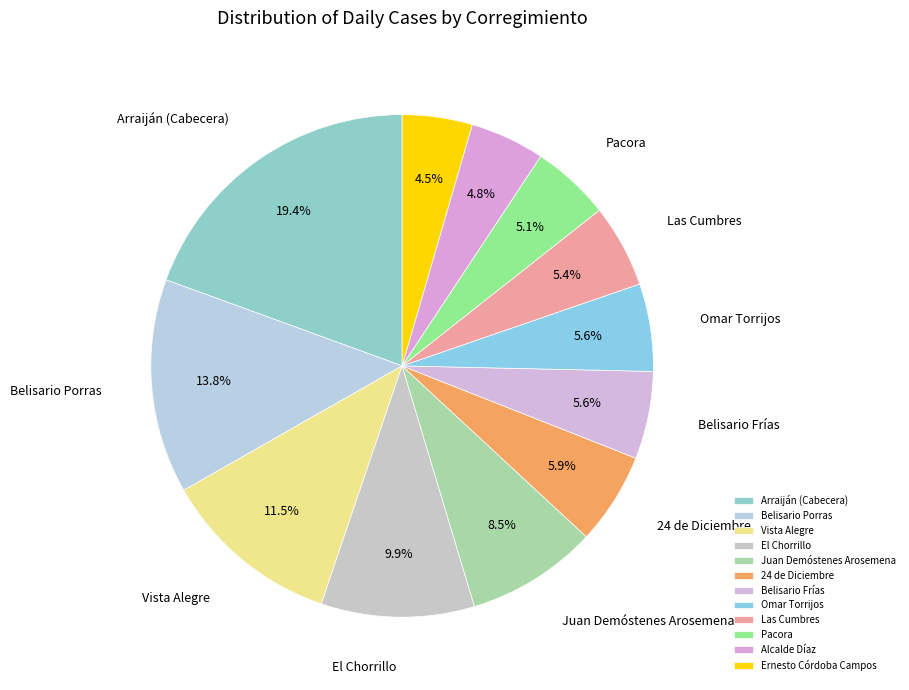

To the nearest percent, what is the difference between the Omar Torrijos and Pacora slice percentages?

1%